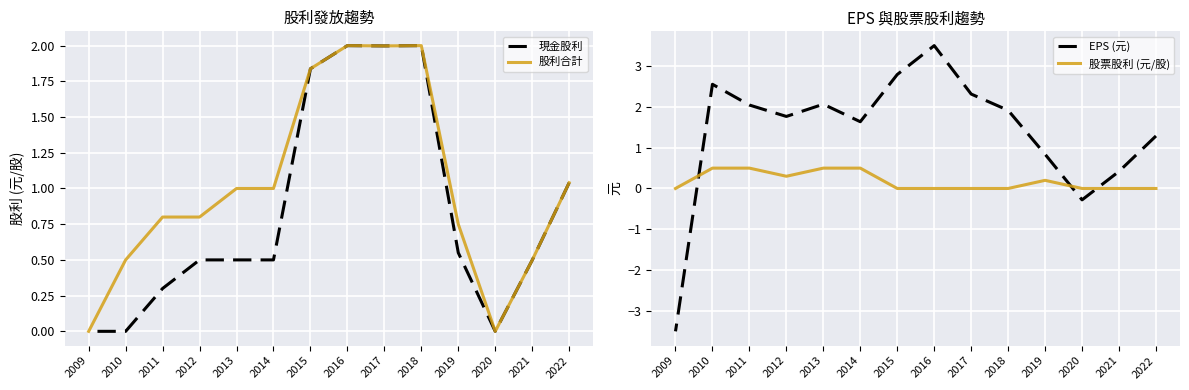

Which series changed the most between 2014 and 2010?

EPS (元)